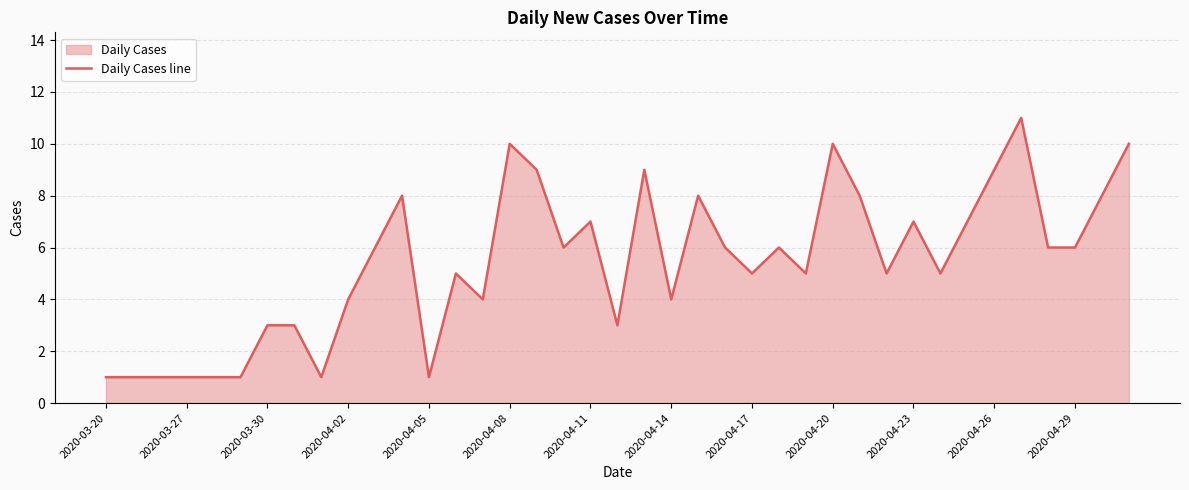

How many lines are shown in the chart?

1